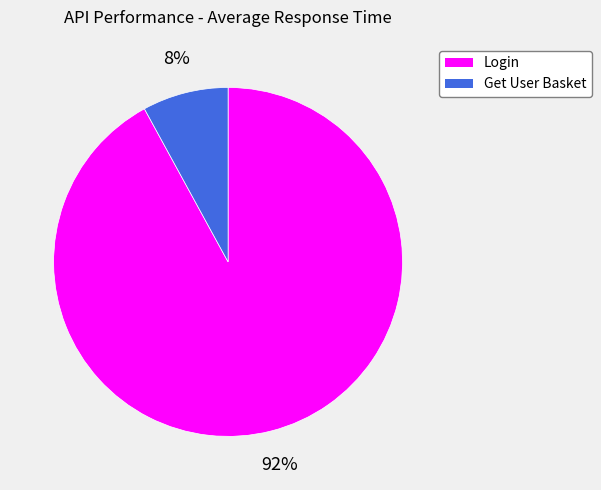

Is it true that Login is 98% of the pie?

False